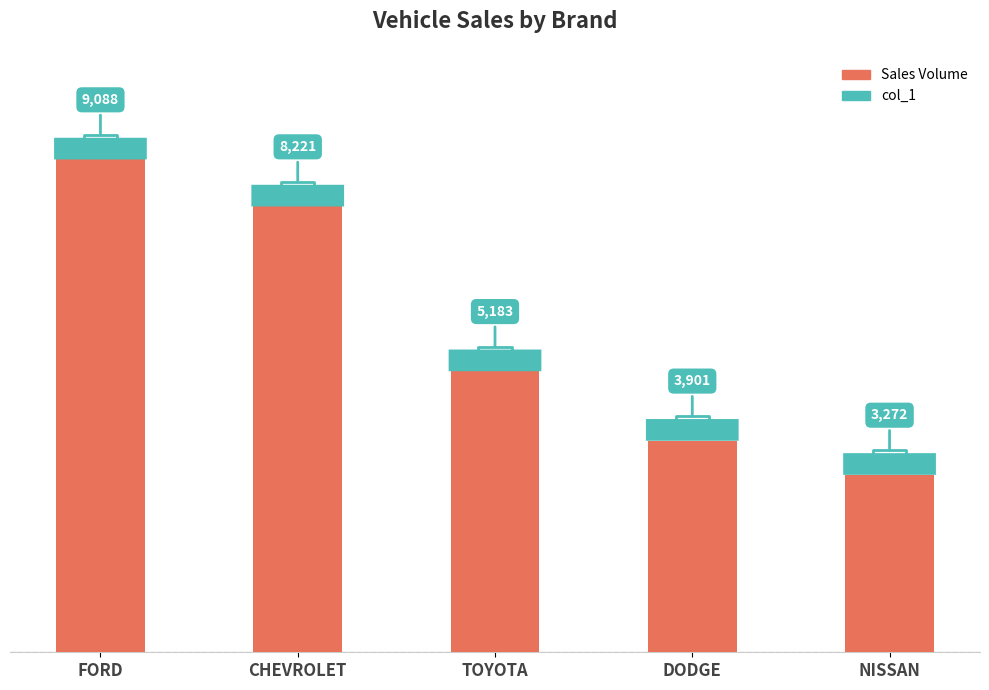

At which label does the data first exceed 5183?

FORD